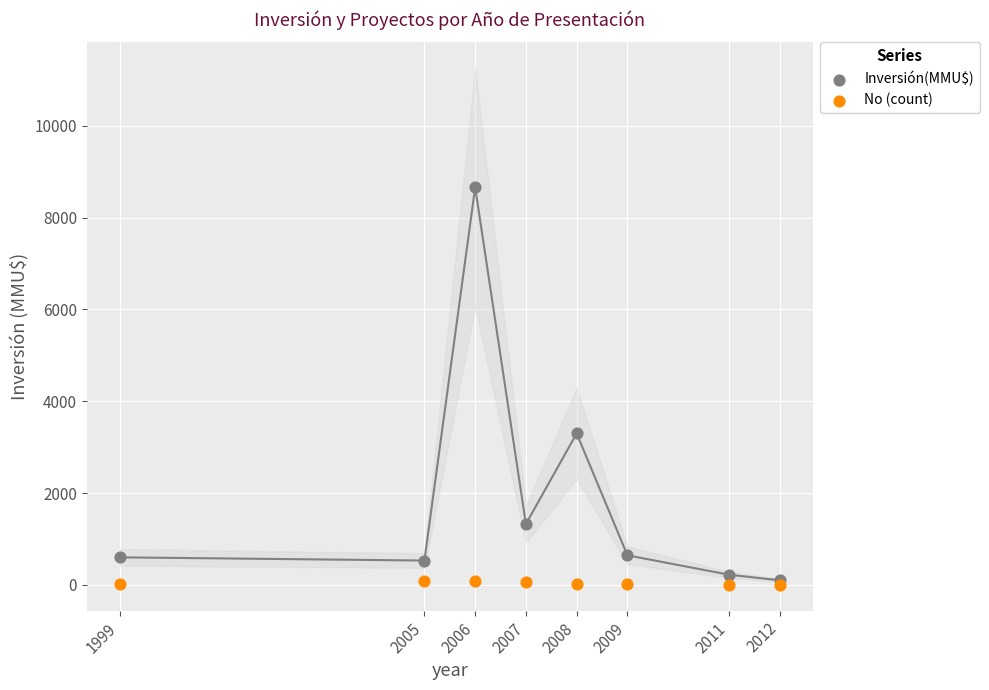

Across all series, what Y value is closest to 4330?

3300